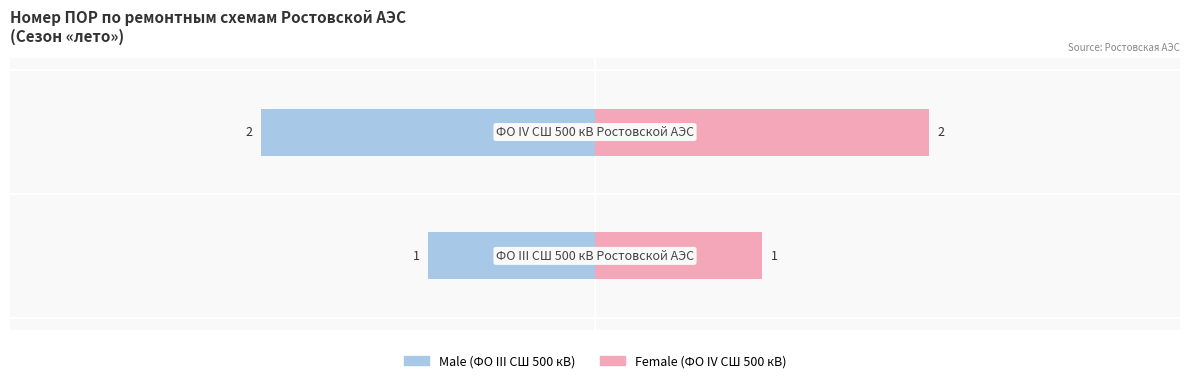

How many Female values are between 1 and 2?

2